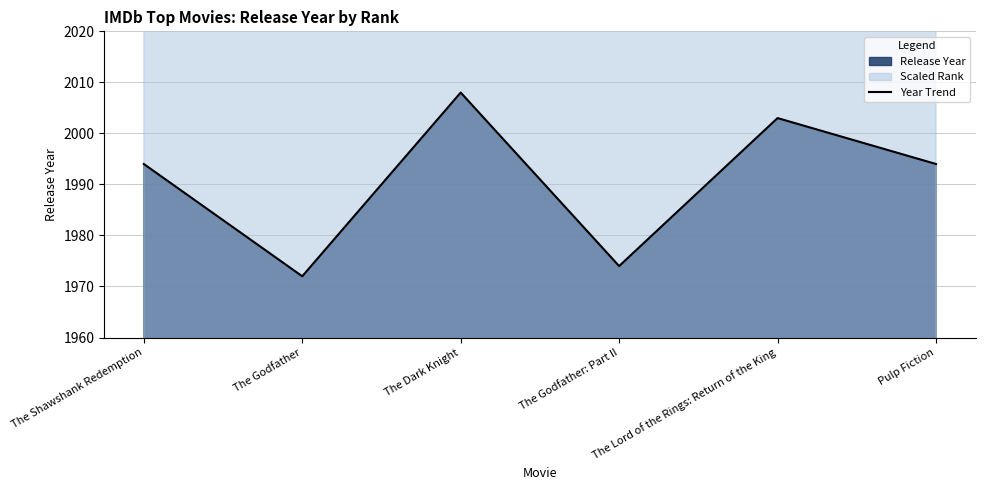

Reading right to left, list all the values displayed in this chart.

1994	2003	1974	2008	1972	1994